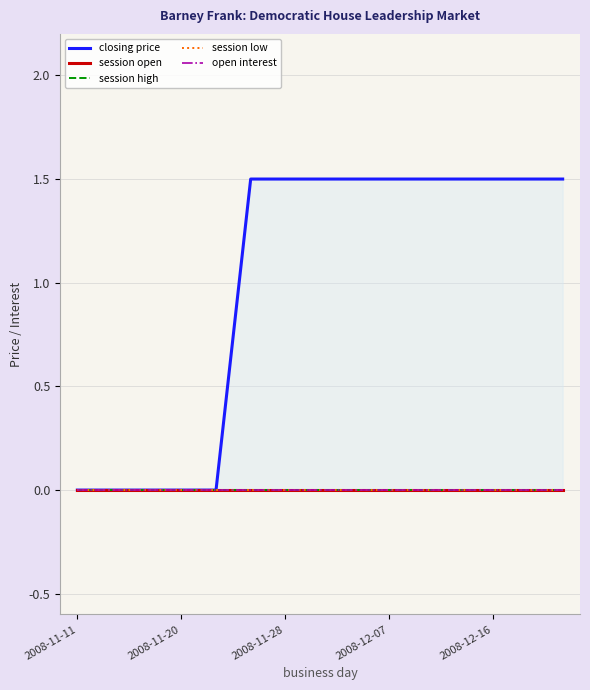

Which series has the largest total across all categories?

closing price